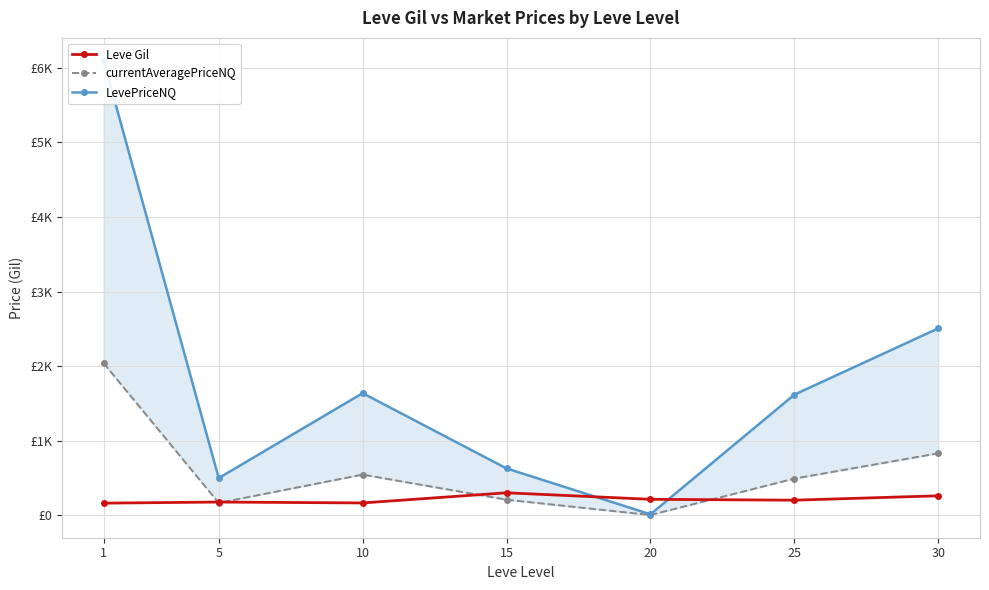

What is the minimum value for currentAveragePriceNQ?

4.6